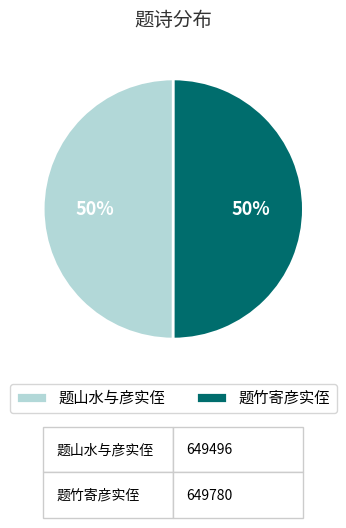

How many segments does this pie chart have?

2